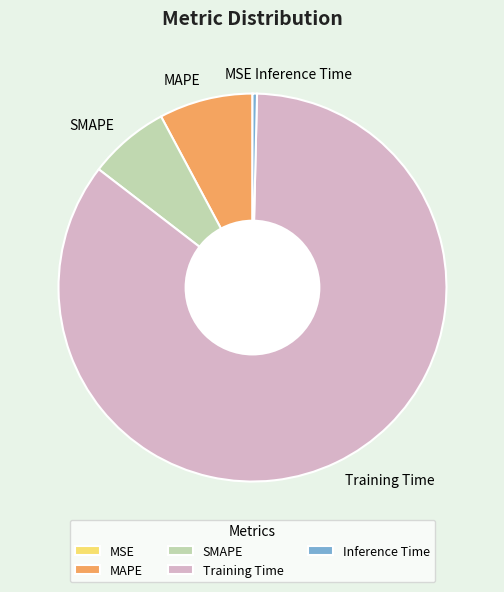

Is there a majority slice in this chart?

Yes